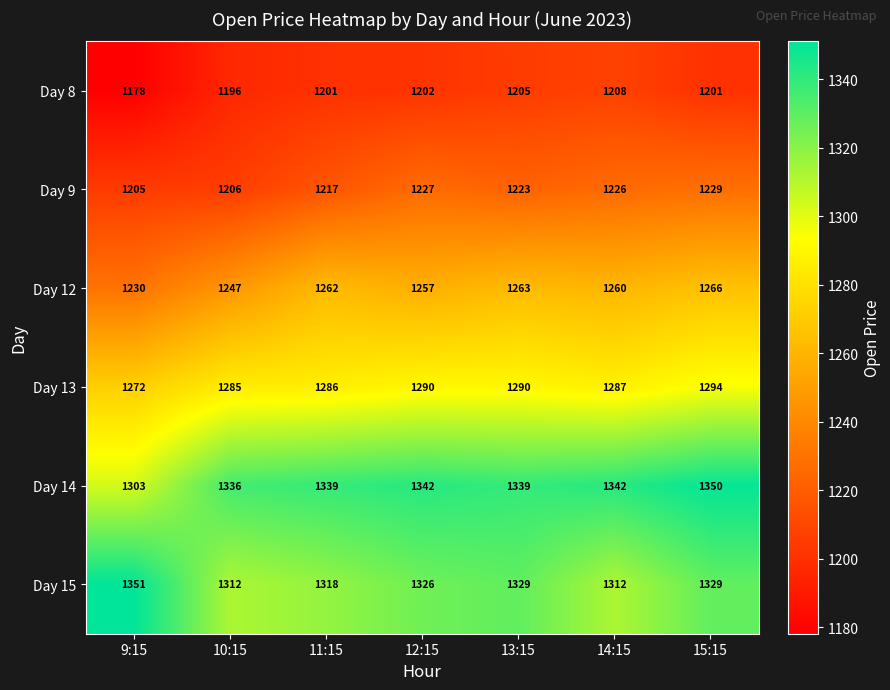

Rank the series at 15:15 from highest to lowest value.

Day 14, Day 15, Day 13, Day 12, Day 9, Day 8